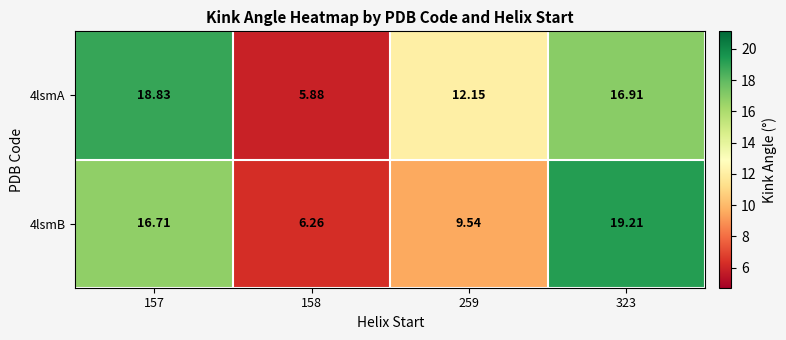

How many series are shown in this chart?

2